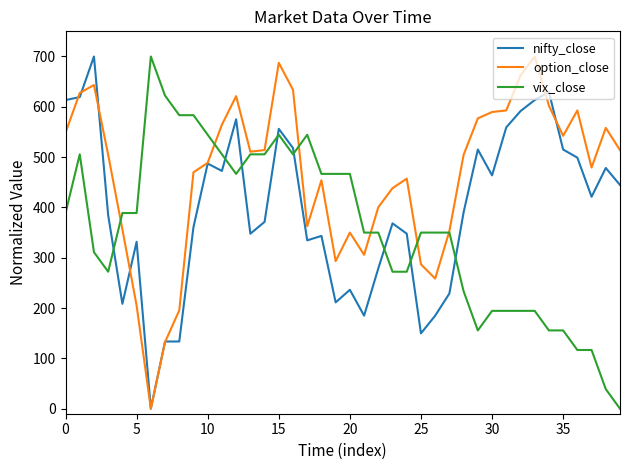

How many positive values does the nifty_close series have?

39